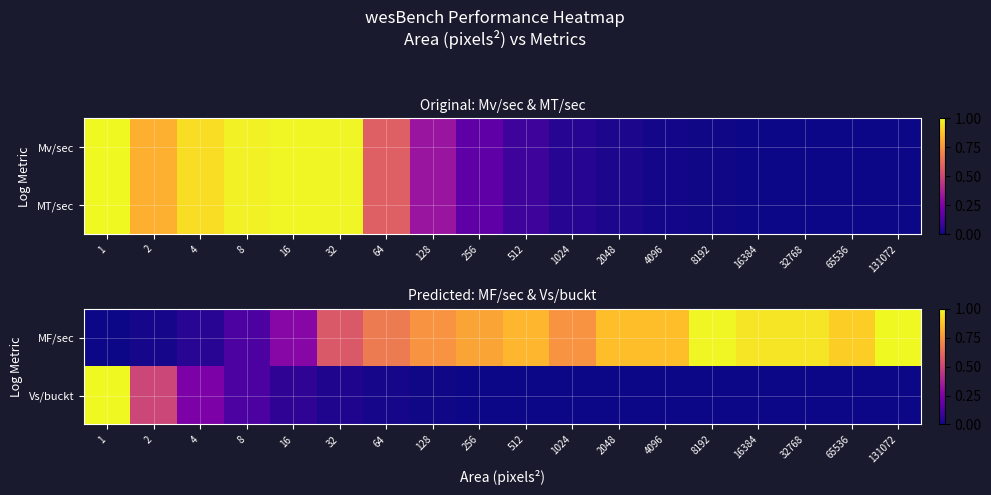

What is the spread (max minus min) of values at 256?

0.8